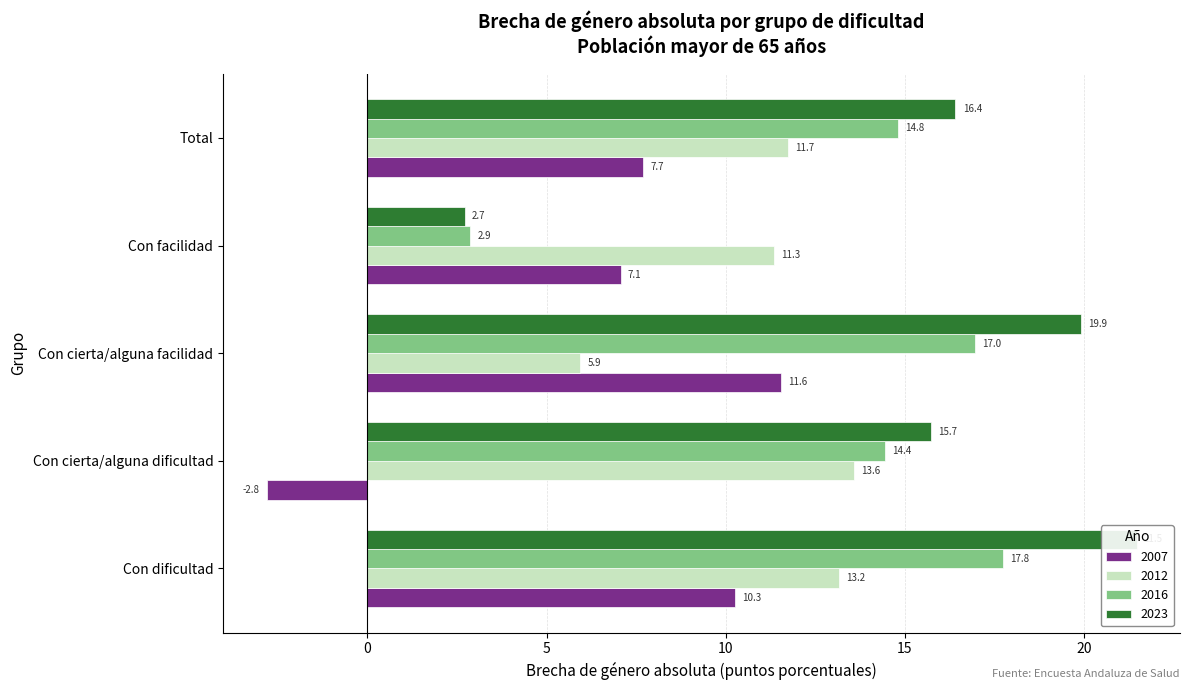

What is the value of the 2007 bar at the 3rd from the left?

11.6